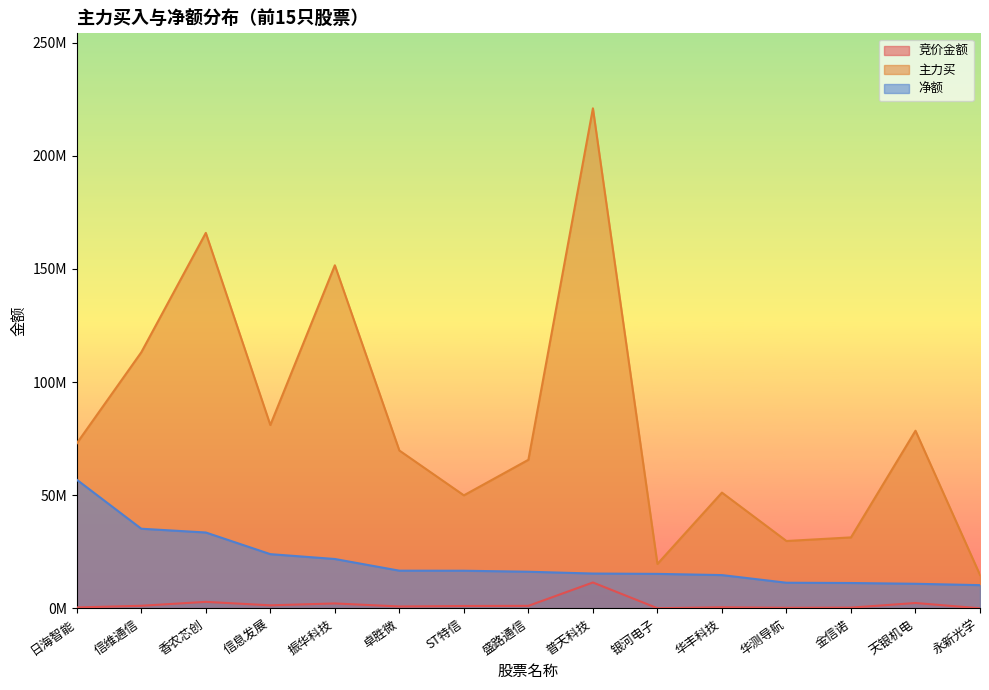

Rank the series at 信息发展 from highest to lowest value.

主力买, 净额, 竞价金额